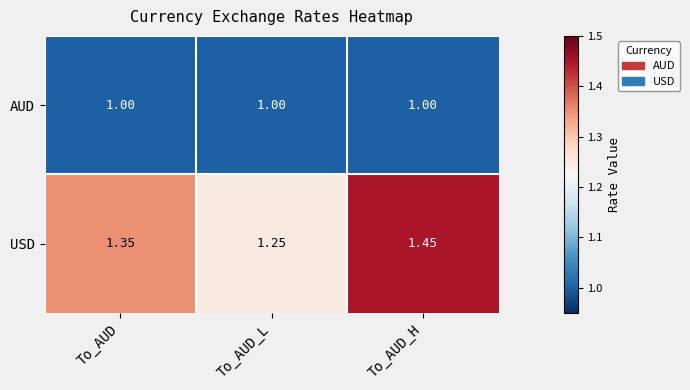

Where is USD nearest to the value 1?

To_AUD_L